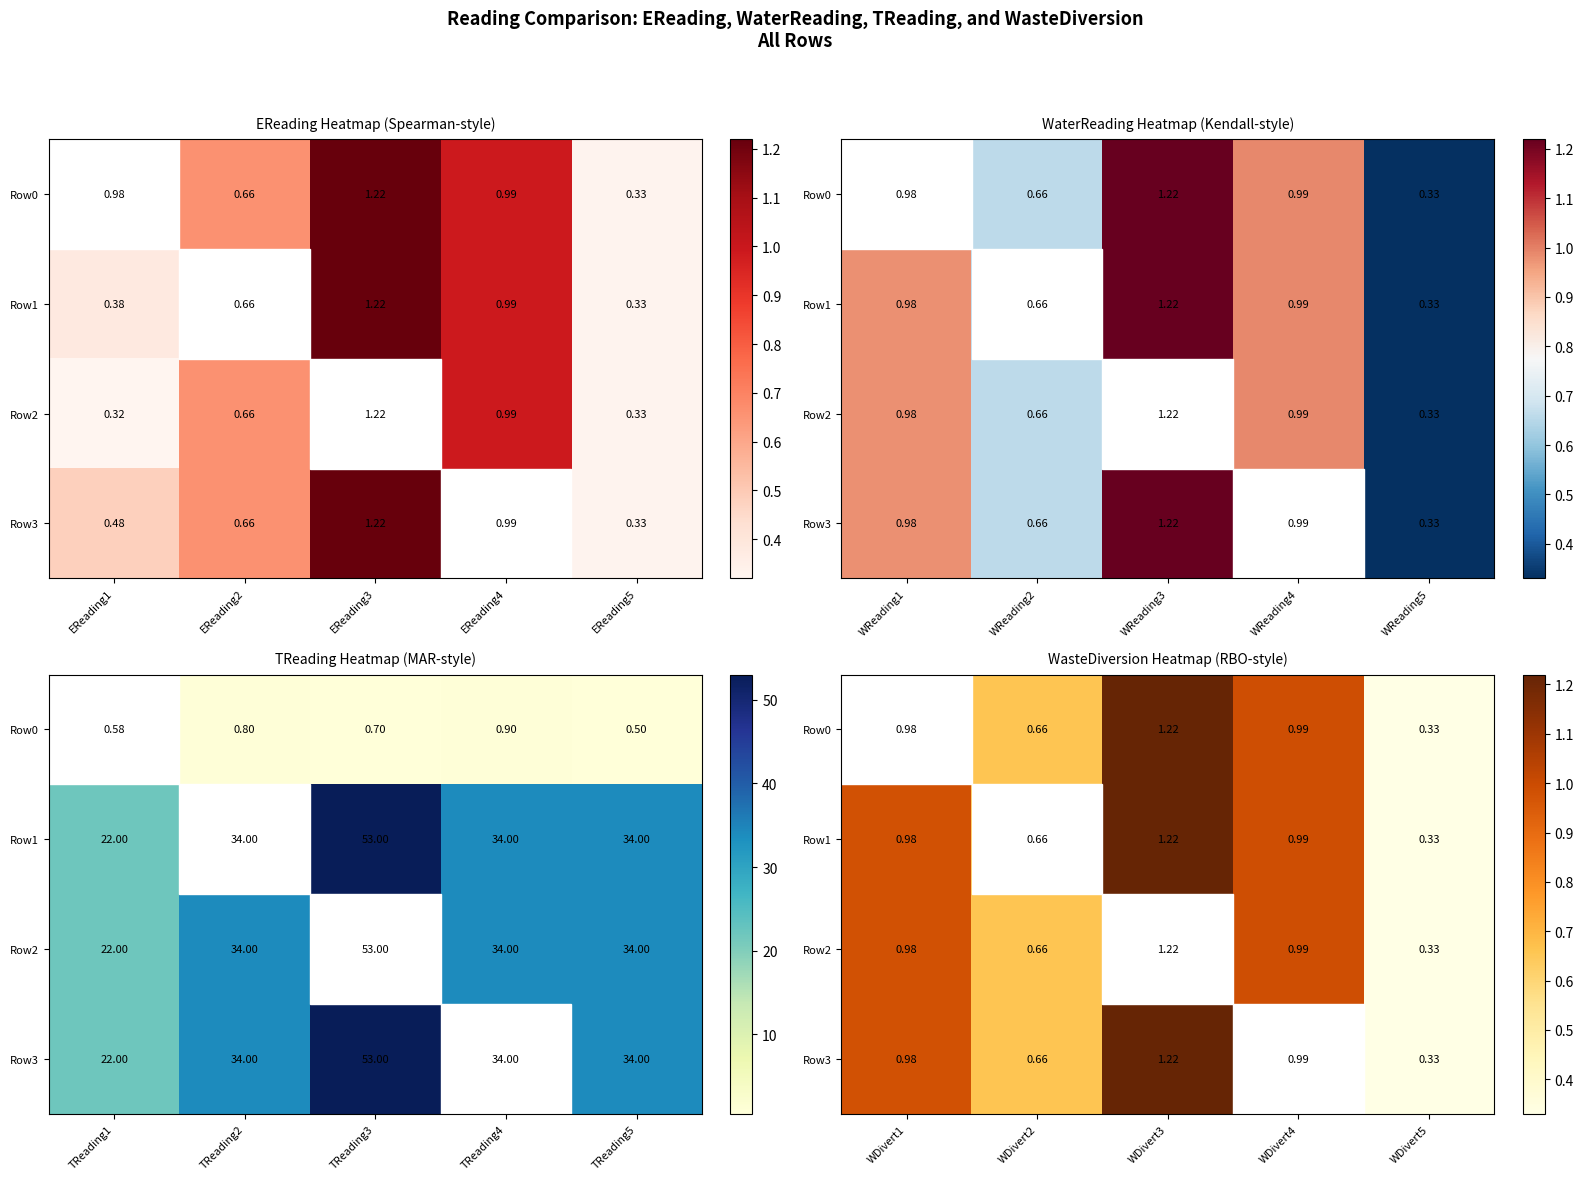

Is it true that Row1 equals 0.3 at WDivert1?

False